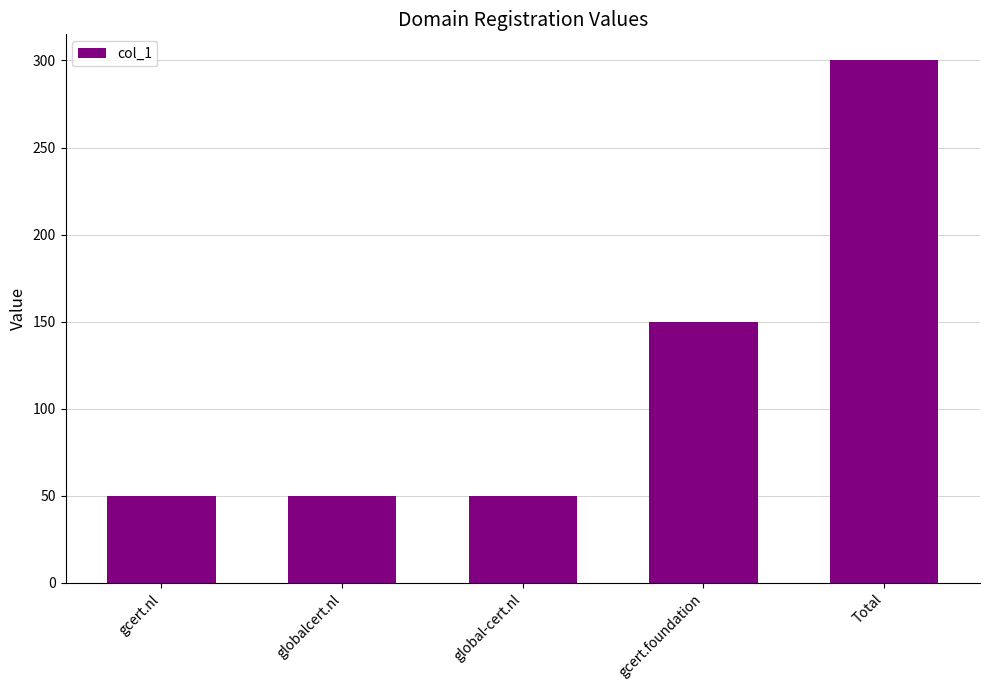

Reading left to right, extract all data points from this chart.

50	50	50	150	300